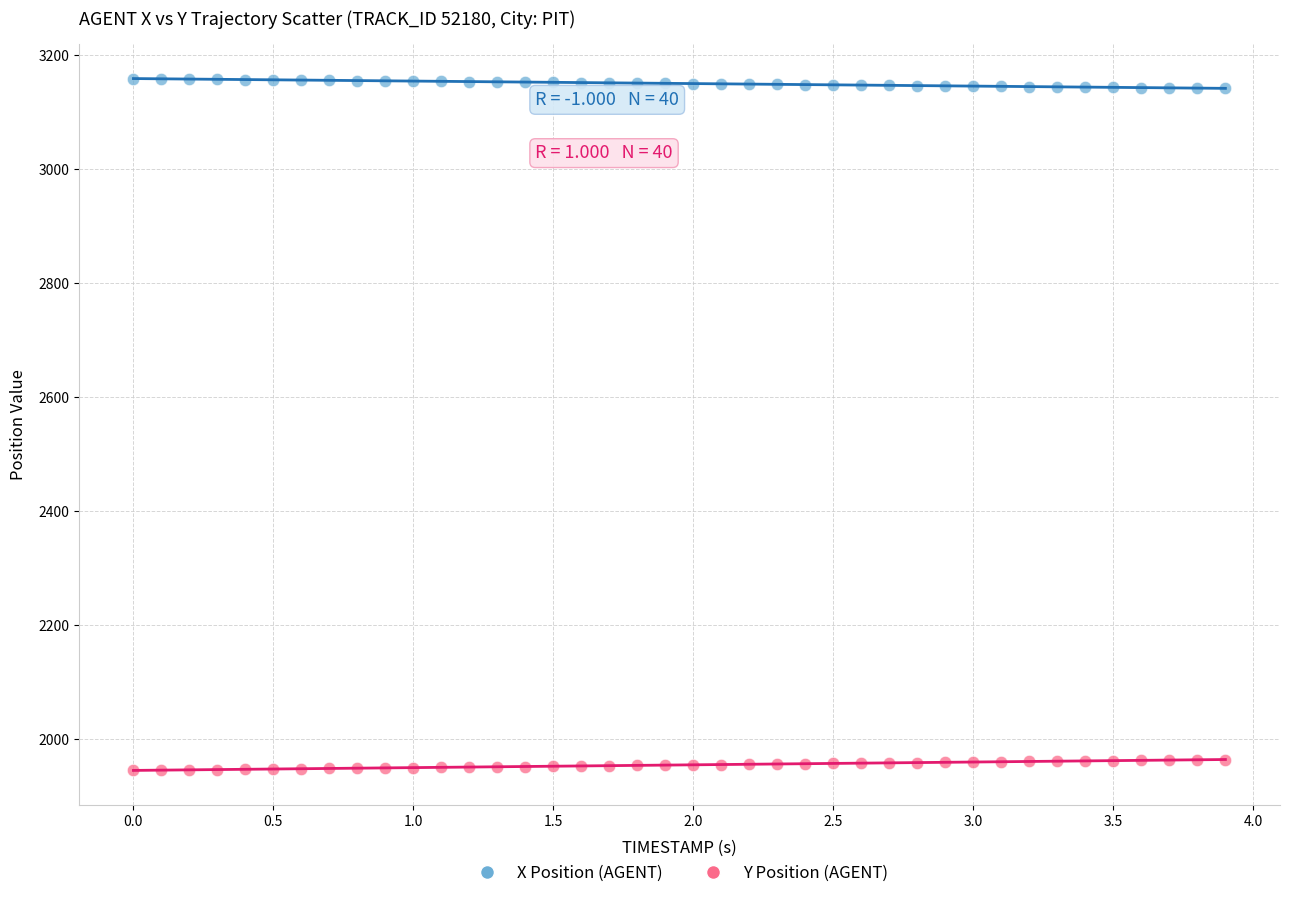

Which series contains the lowest Y value?

Y Position (AGENT)